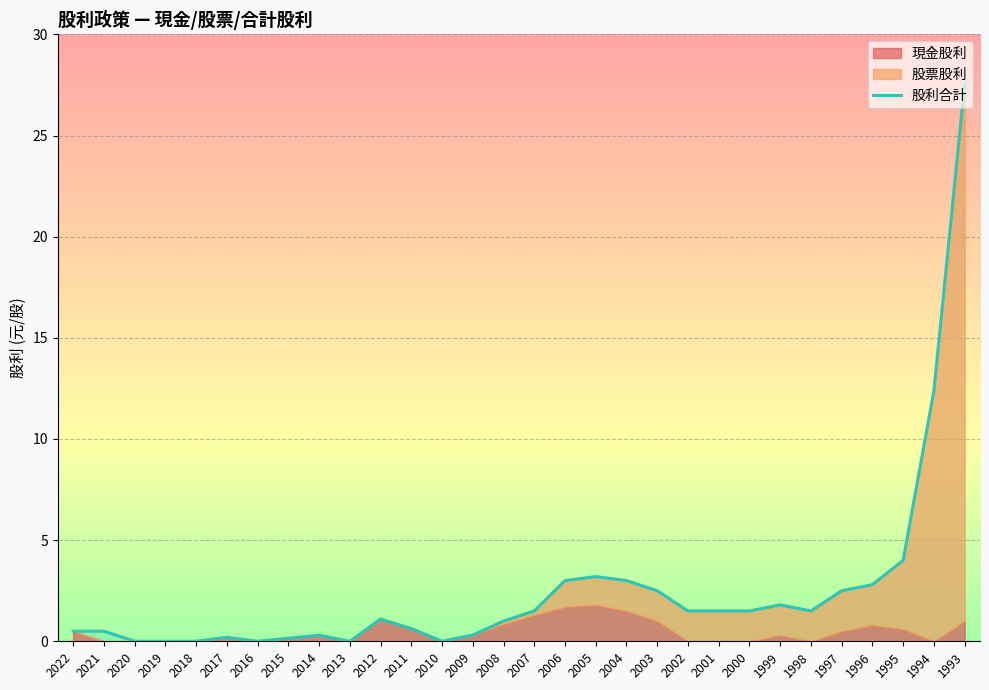

List the labels in order of value, smallest first.

2020, 2019, 2018, 2016, 2013, 2010, 2015, 2017, 2014, 2009, 2022, 2021, 2011, 2008, 2012, 2007, 2002, 2001, 2000, 1998, 1999, 2003, 1997, 1996, 2006, 2004, 2005, 1995, 1994, 1993